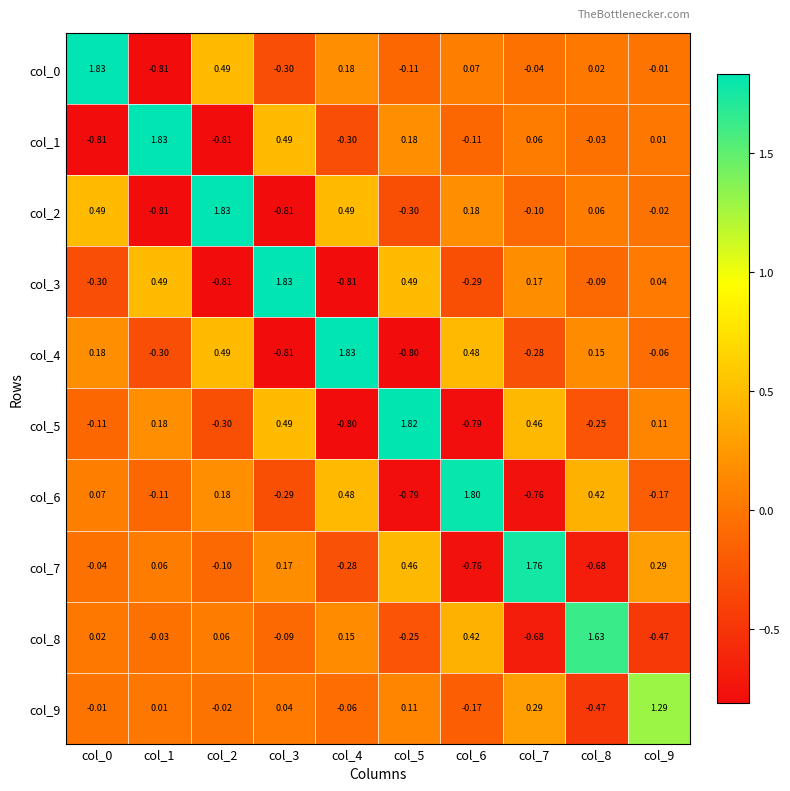

Is the value of col_5 at col_9 greater than the value of col_3 at col_8?

Yes